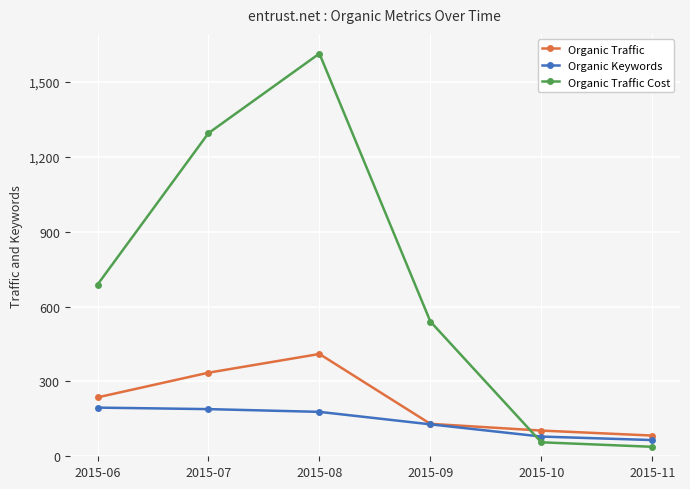

Is it true that Organic Keywords equals 189 at 2015-07?

True